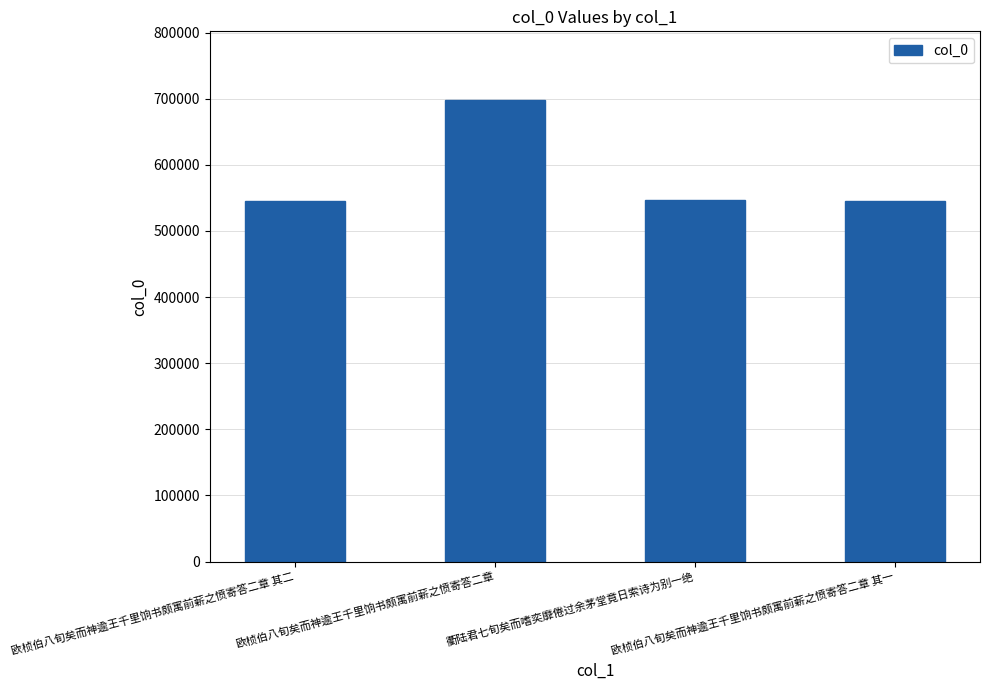

What is the value of the 2nd bar from the left?

697203